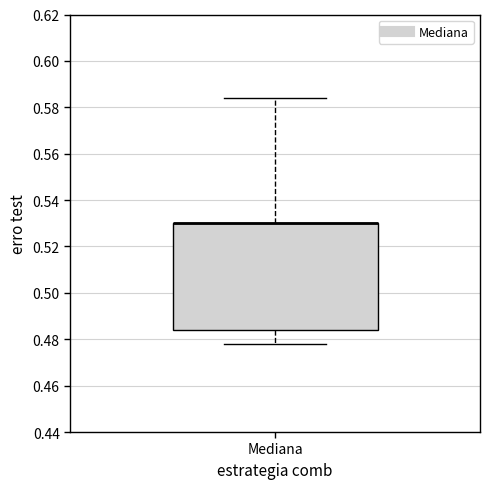

Read this box plot against the y-axis: the position of the median line, the range covered by the box, and the ends of both whiskers. The values are not printed on the chart, so give them approximately, as read against the axis.

median 0.530 (drawn on the box's upper edge), box 0.484 to 0.530, whiskers 0.478 to 0.584